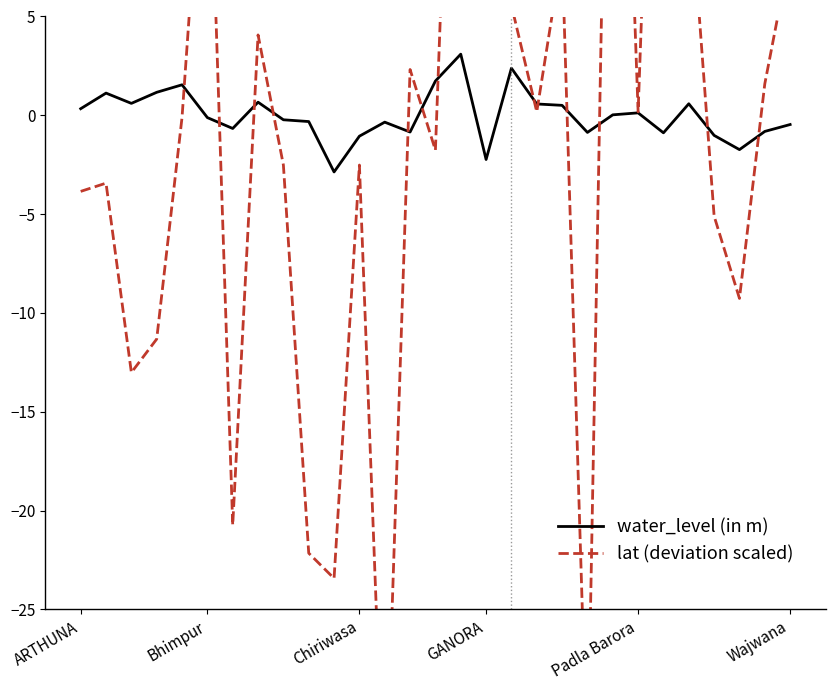

Rank the series at GANORA from lowest to highest value.

water_level (in m), lat (deviation scaled)